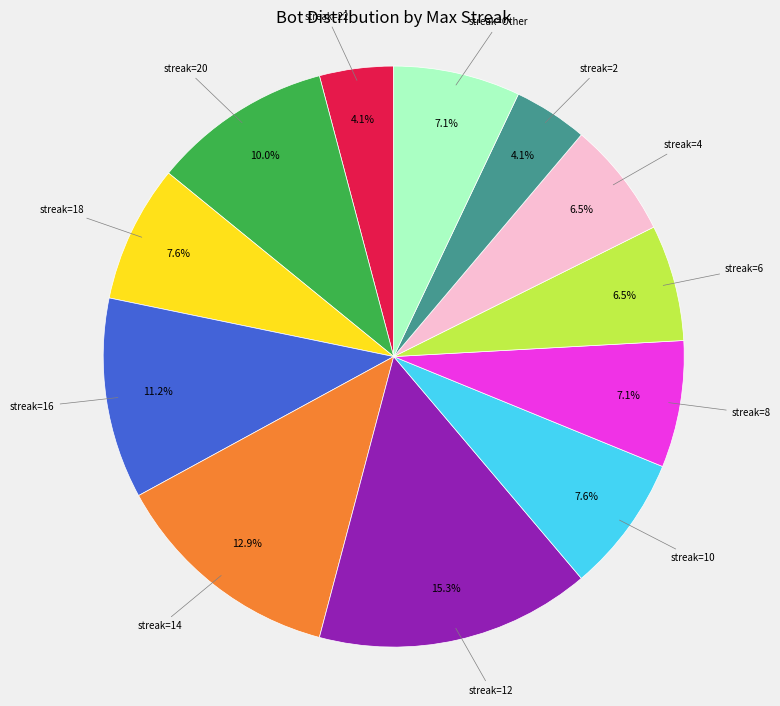

How many segments does this pie chart have?

12